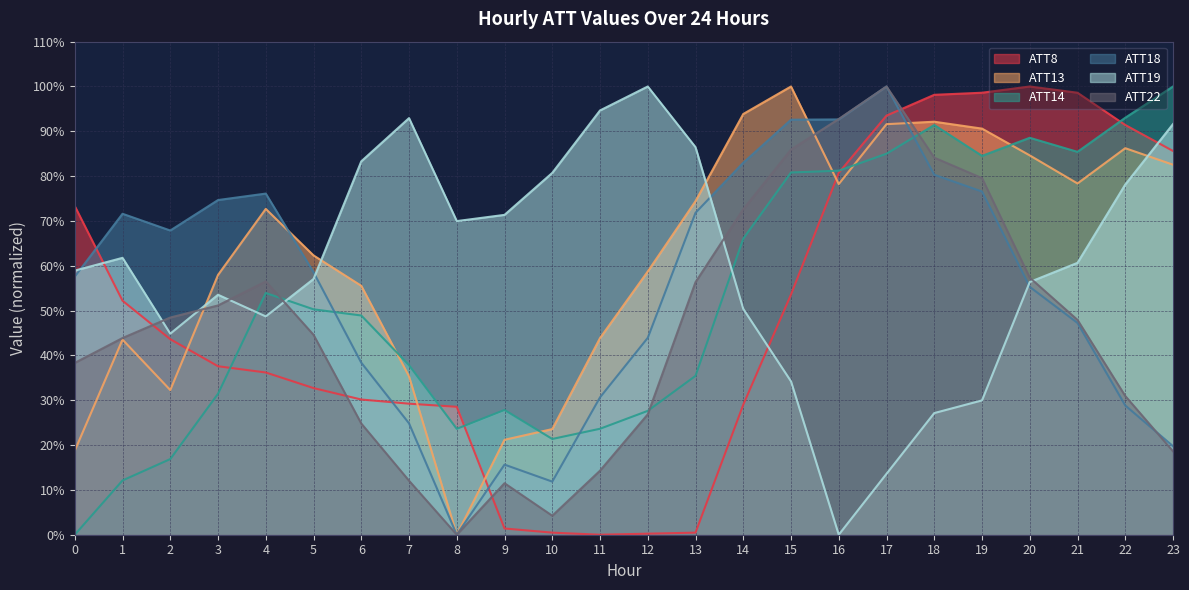

Which series has the largest total across all categories?

ATT13